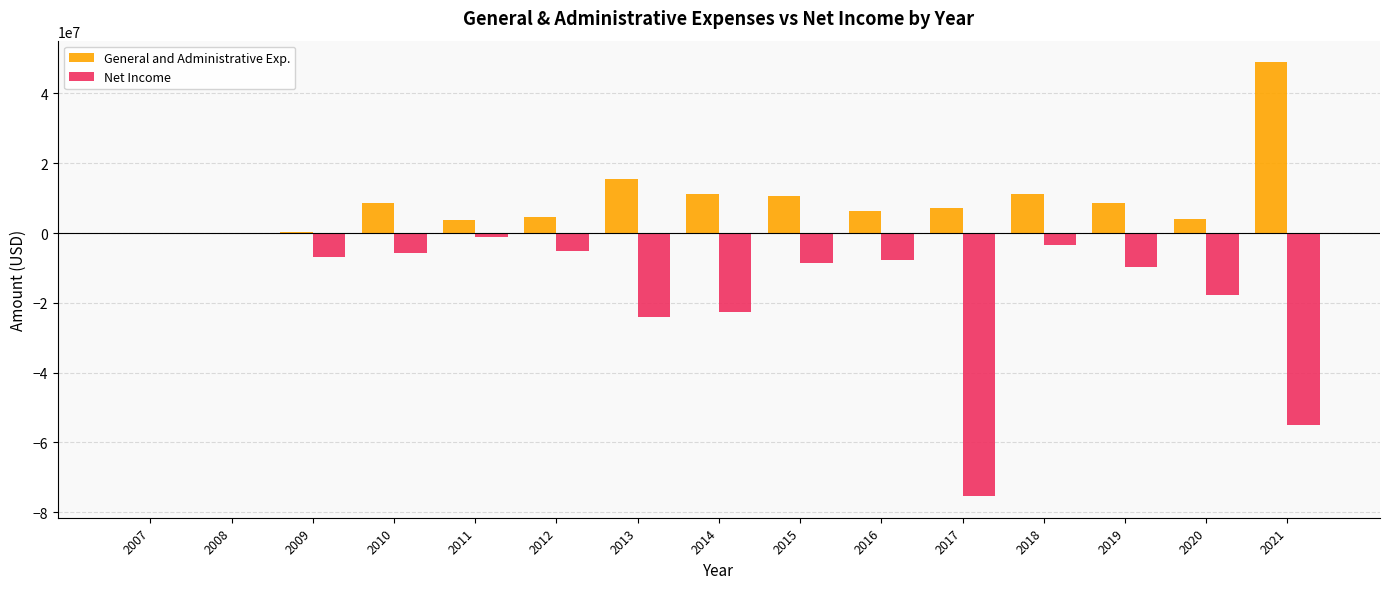

What is the sum of all Net Income values?

-243559614